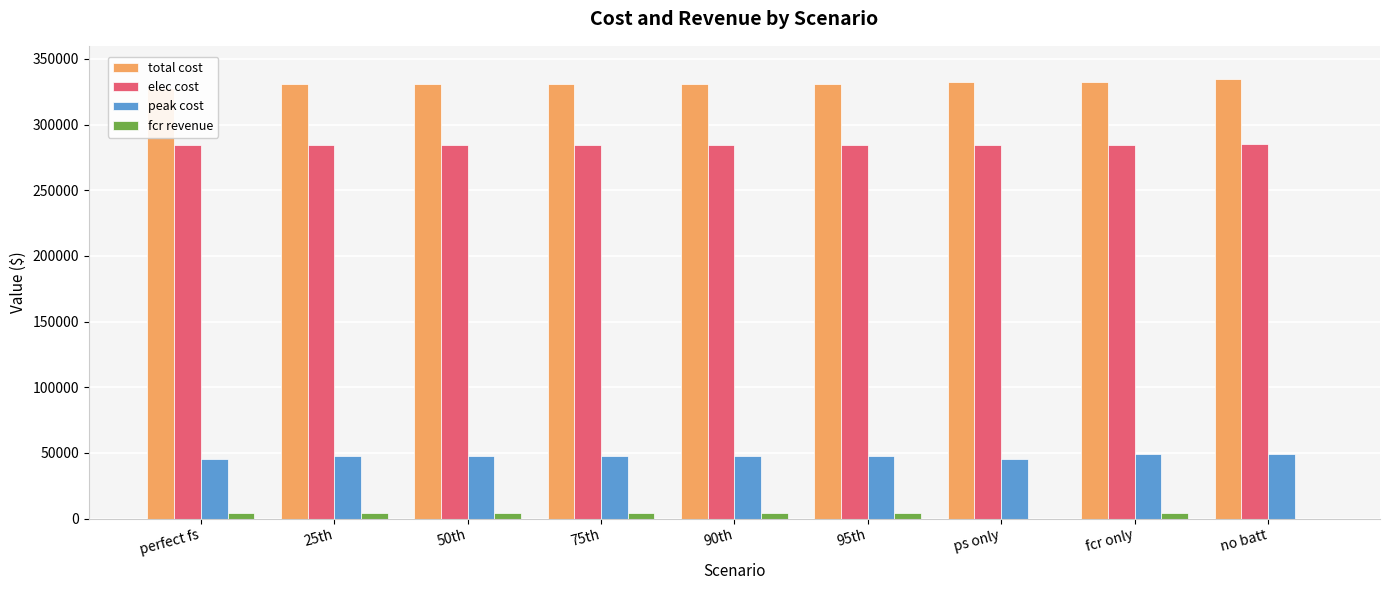

Is it true that peak cost equals 16328.0 at 75th?

False